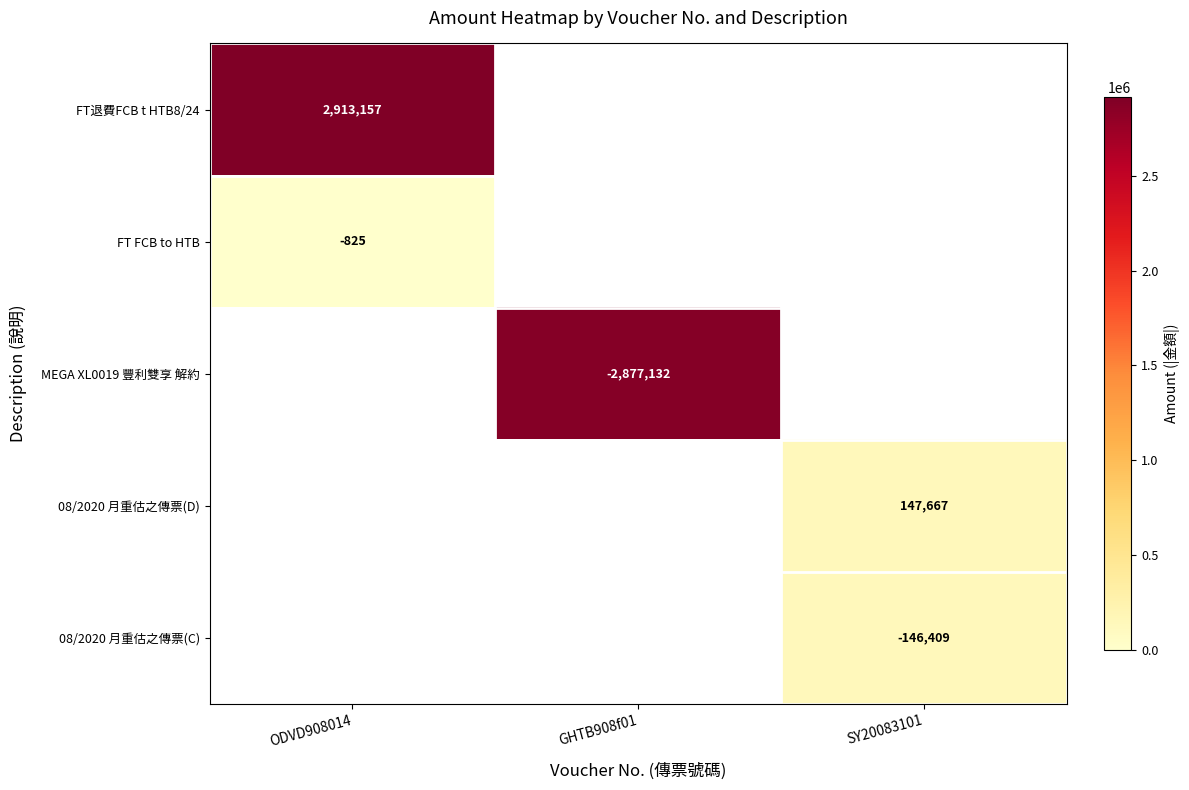

How many categories are shown in the chart?

3